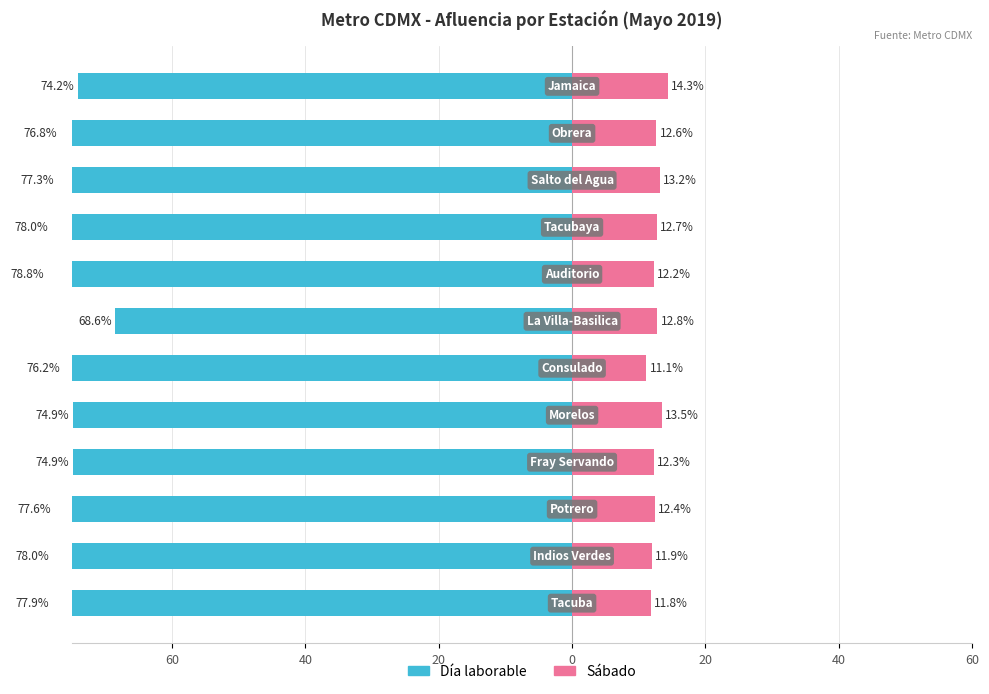

What is the value of the Sábado bar at the 2nd from the left?

11.9